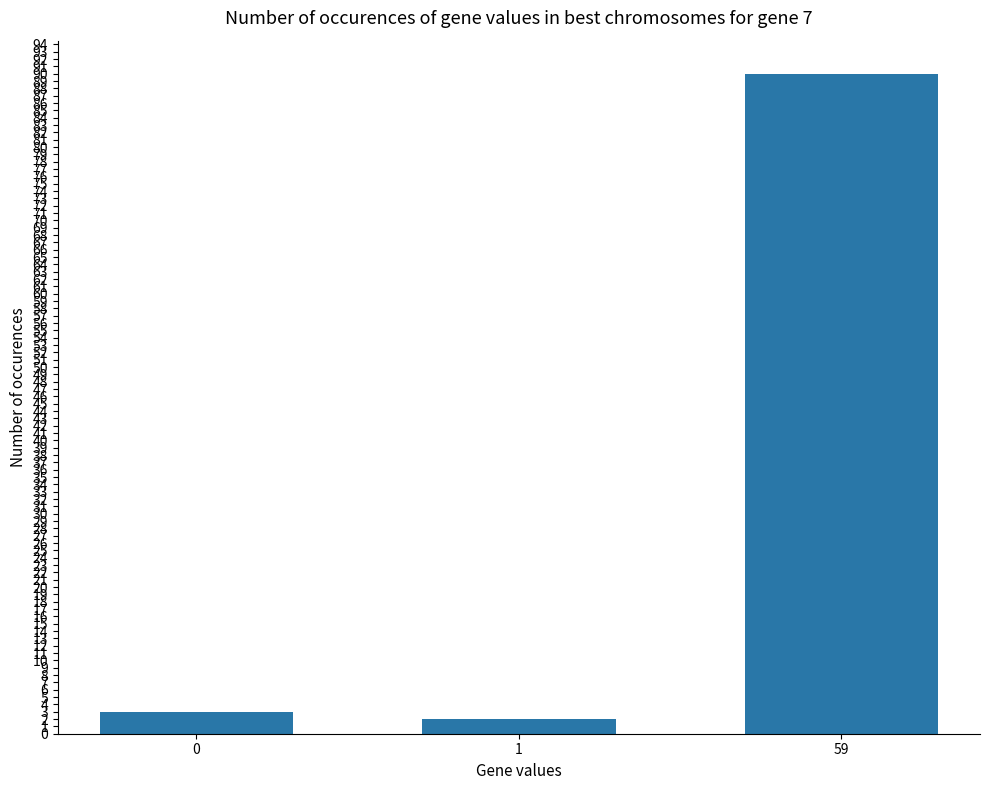

Which label corresponds to the largest value in the chart?

59